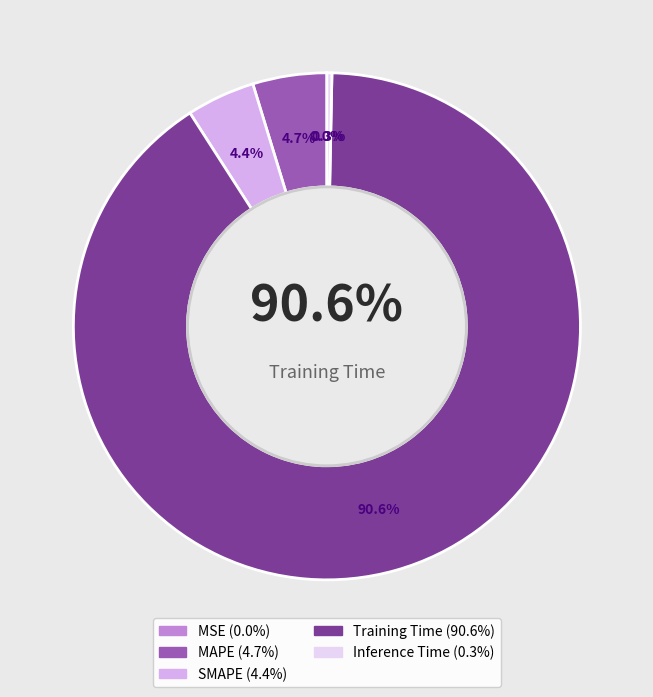

To the nearest percent, what percentage of the pie is Training Time?

91%